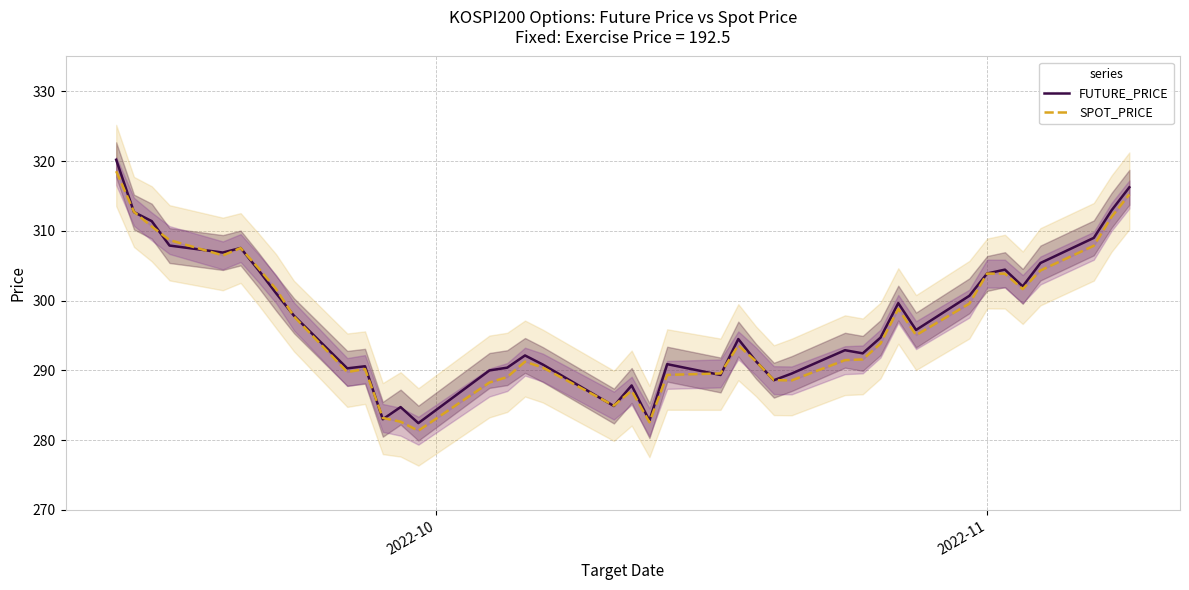

What is the difference between the second highest and second lowest values in the FUTURE_PRICE series?

33.4